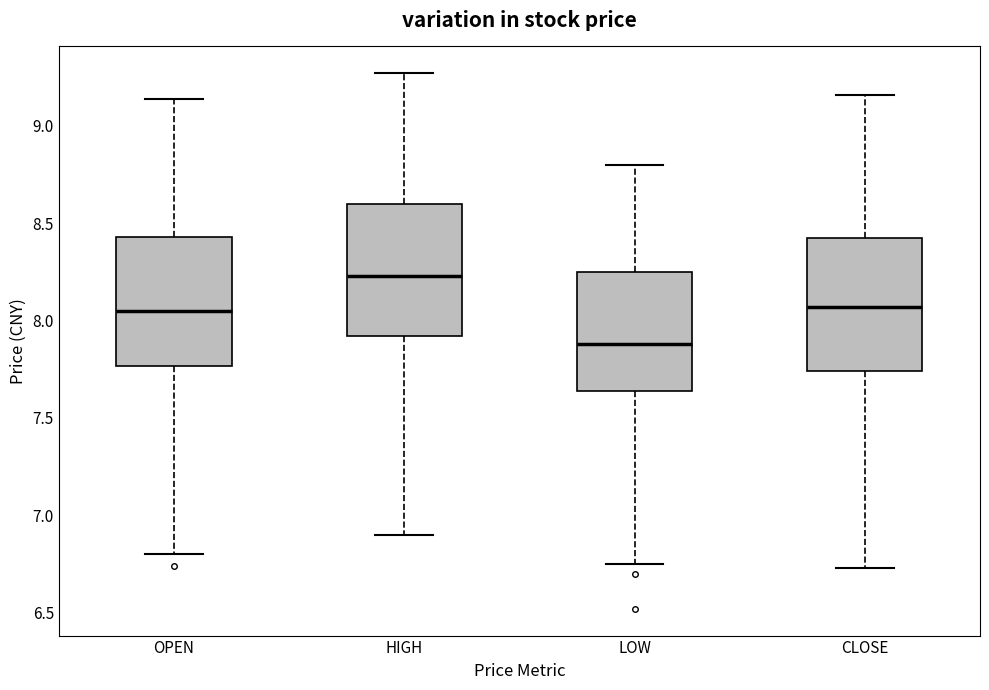

Which box has the highest median line?

HIGH